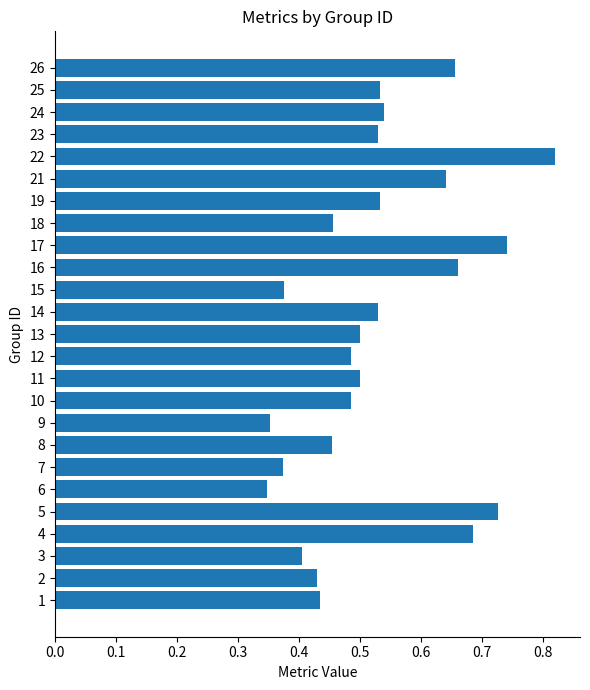

Between 18 and 22, which is larger?

22